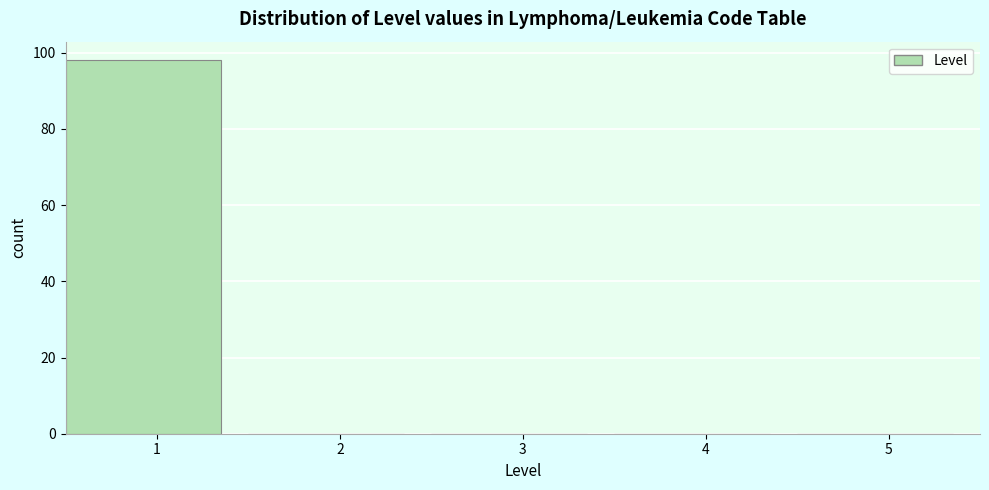

Reading left to right, list every bar in this chart as the range it spans on the x-axis followed by its height. The values are not printed on the chart, so give them approximately, as read against the axis.

0.5 to 1.5: 98
1.5 to 2.5: 0
2.5 to 3.5: 0
3.5 to 4.5: 0
4.5 to 5.5: 0